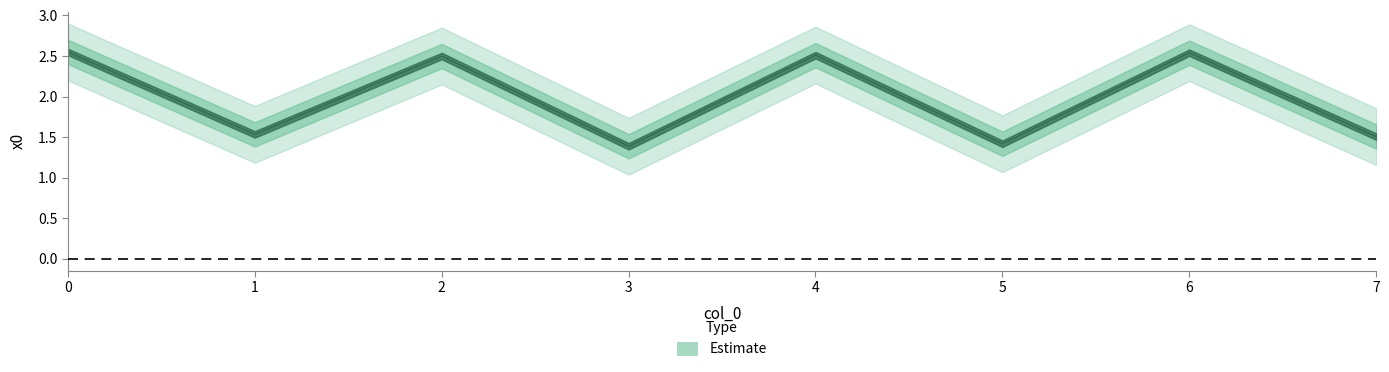

What is the ratio of the value at 0 to the value at 2?

1.0